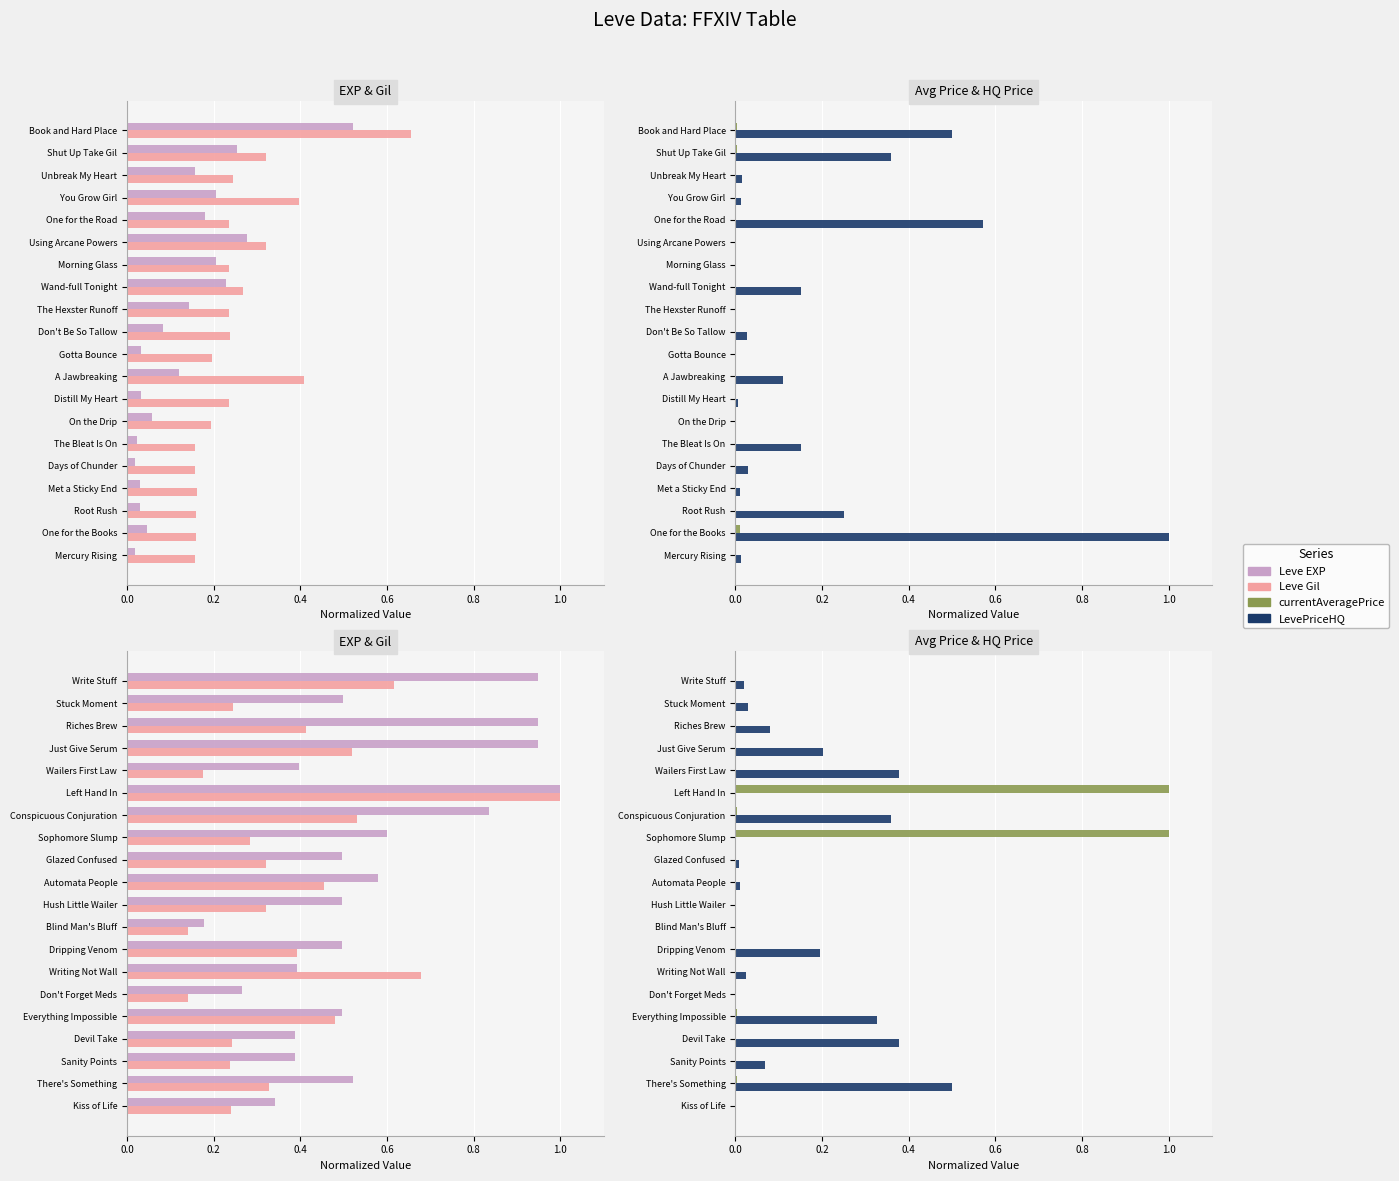

What is the difference between the highest and lowest values at Write Stuff?

0.9